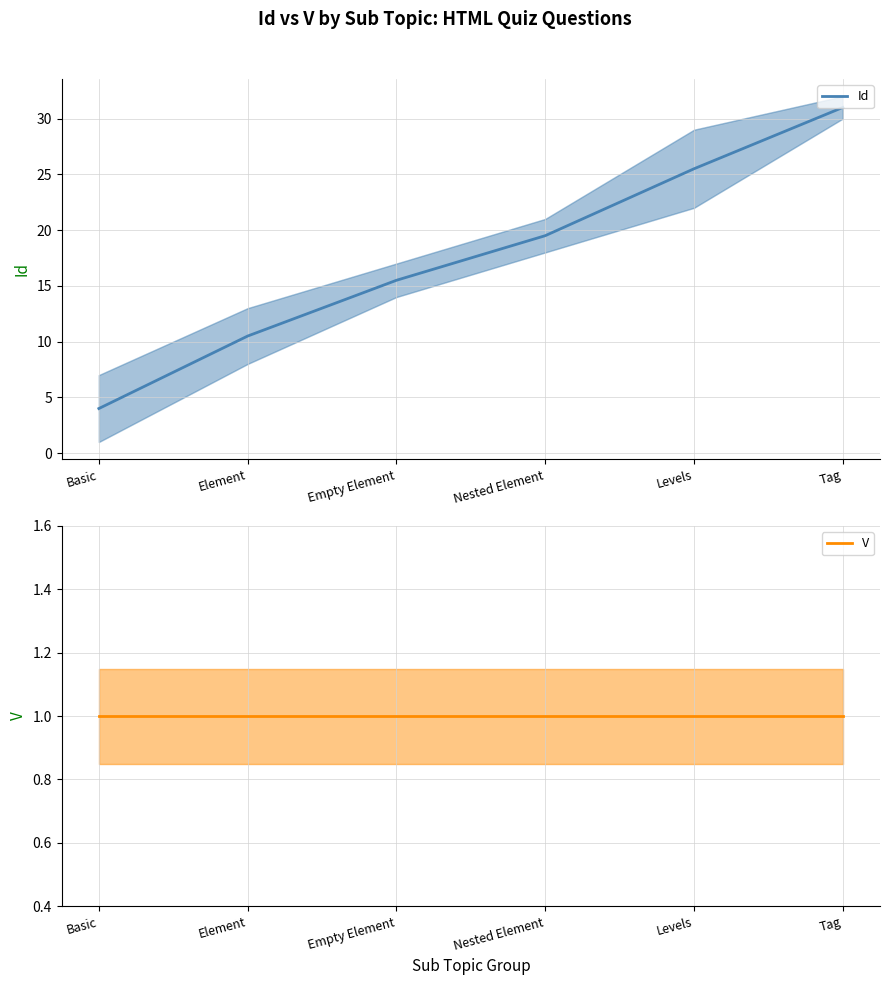

What is the sum of all V values?

6.0